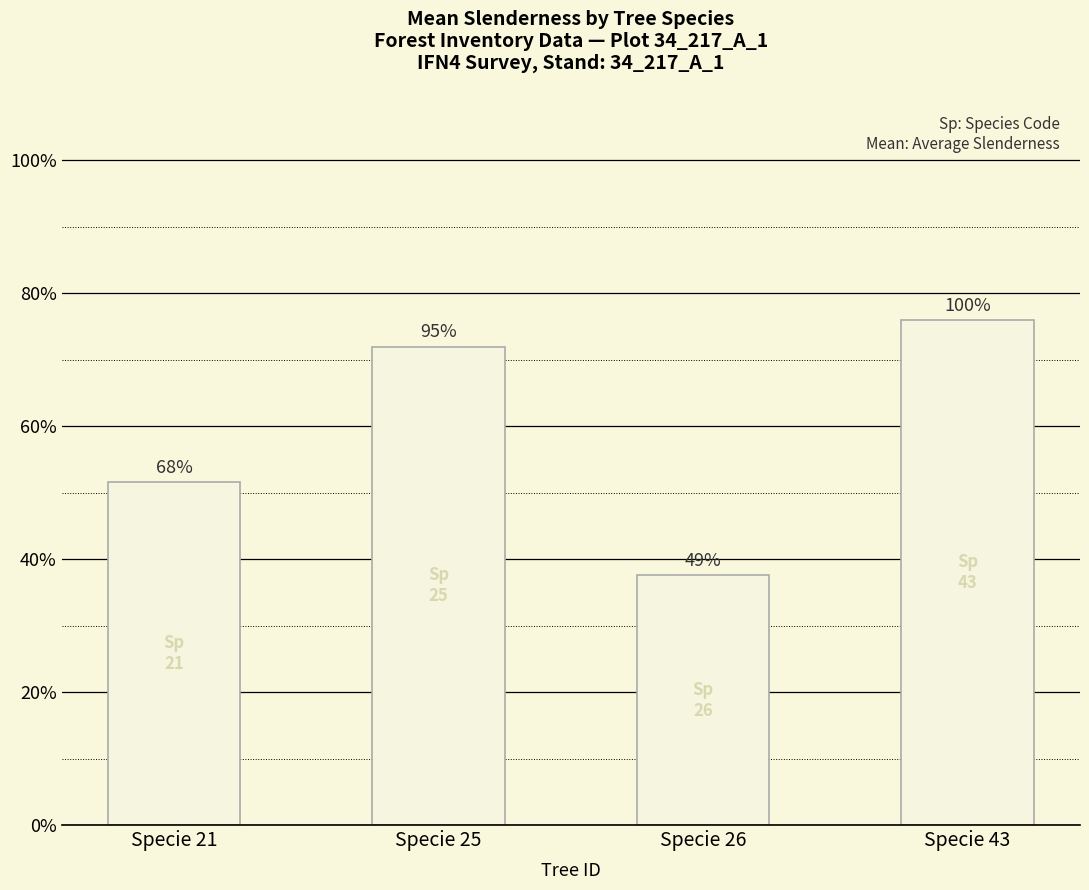

Read the value at Specie 43.

76.0